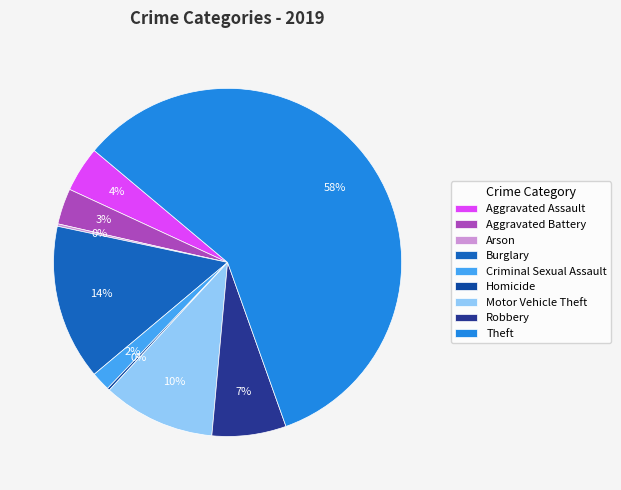

To the nearest percent, what is the difference between the largest and smallest slice percentages?

58%